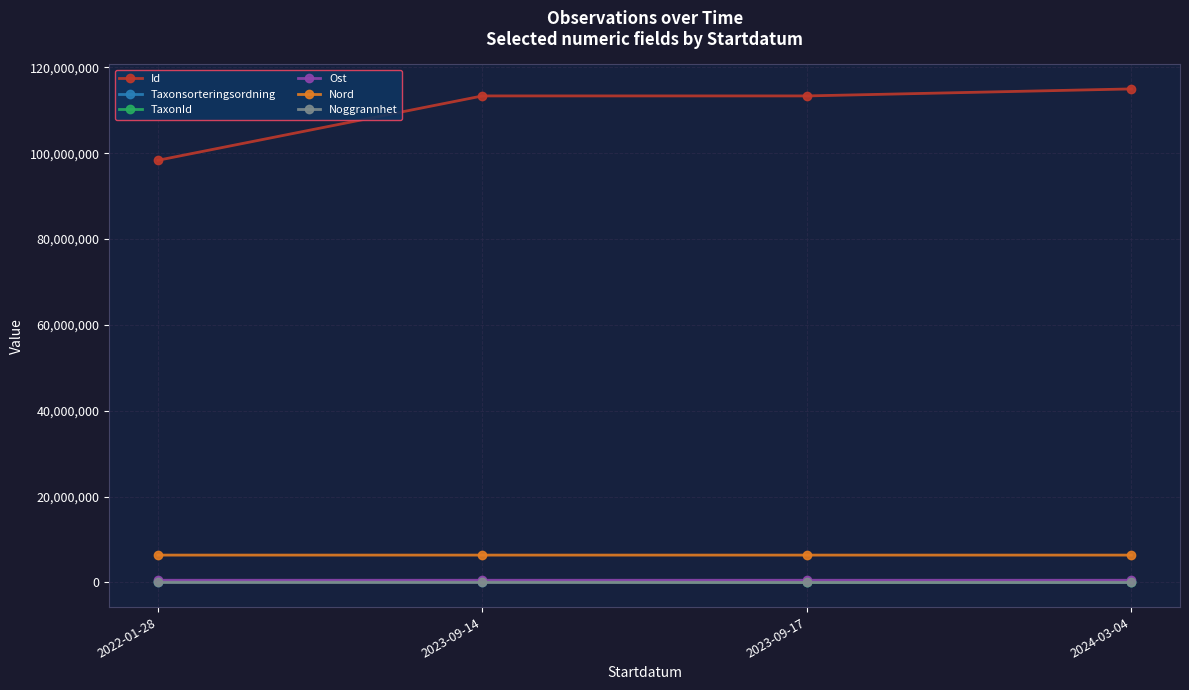

Which series has the largest range (max minus min)?

Id